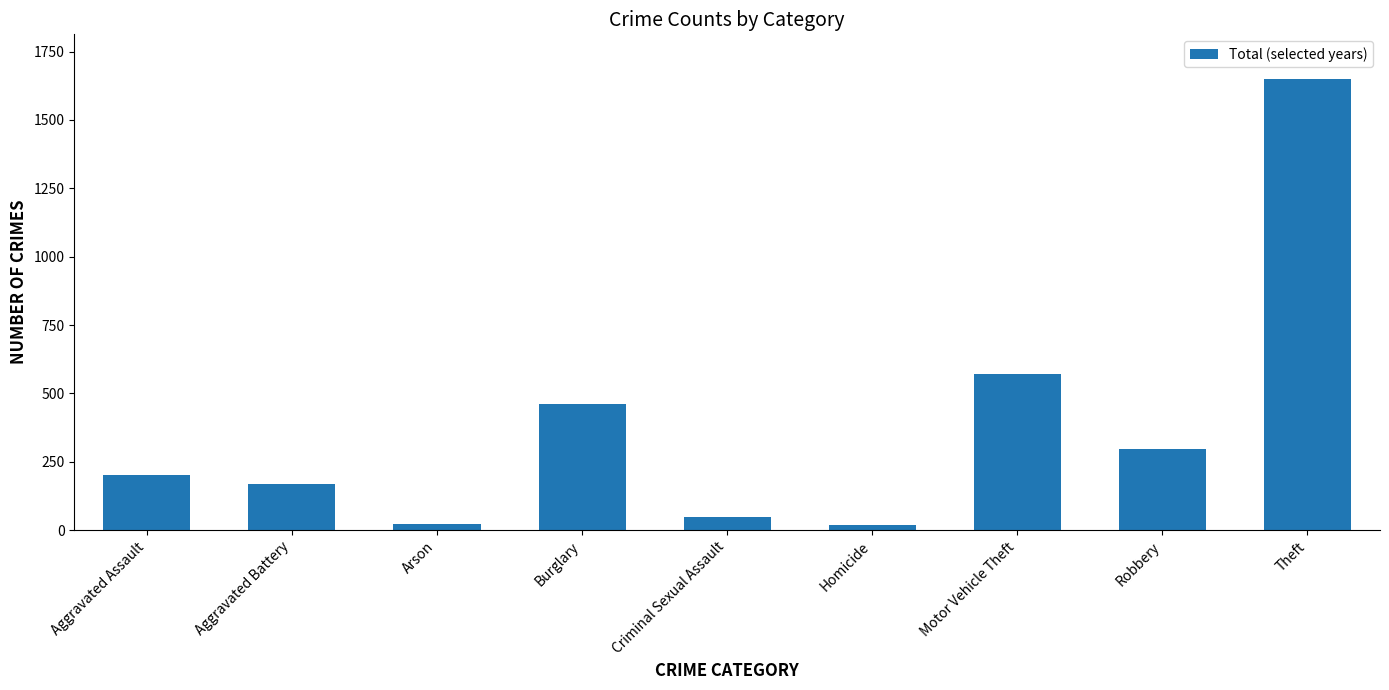

At which label is the value closest to 834?

Motor Vehicle Theft